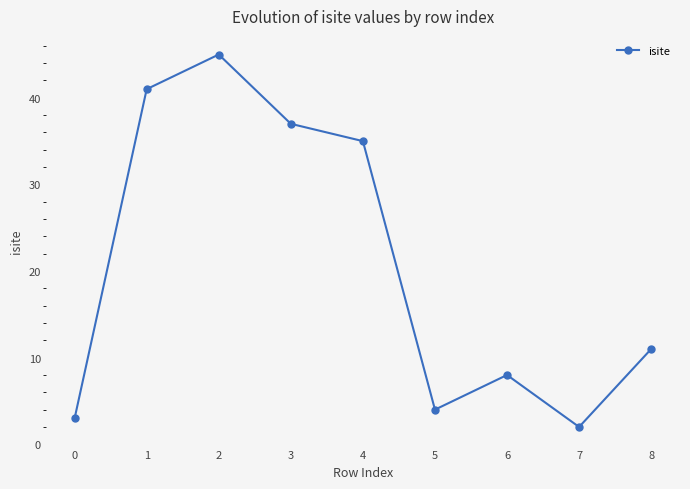

What is the change in value from 0 to 2?

+42